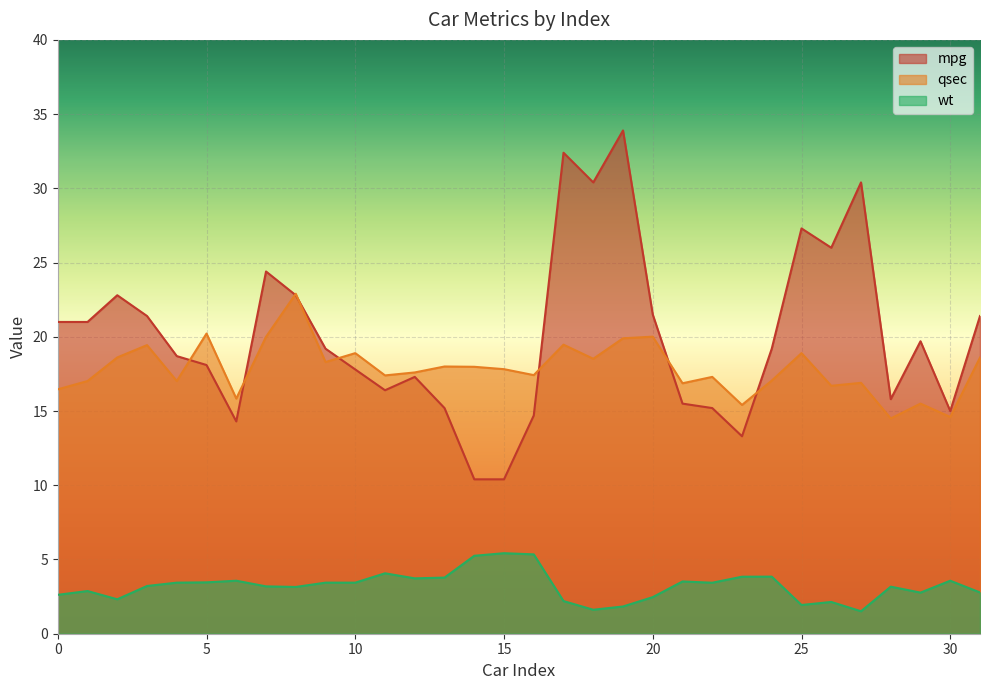

At which category does qsec reach its first local valley?

4